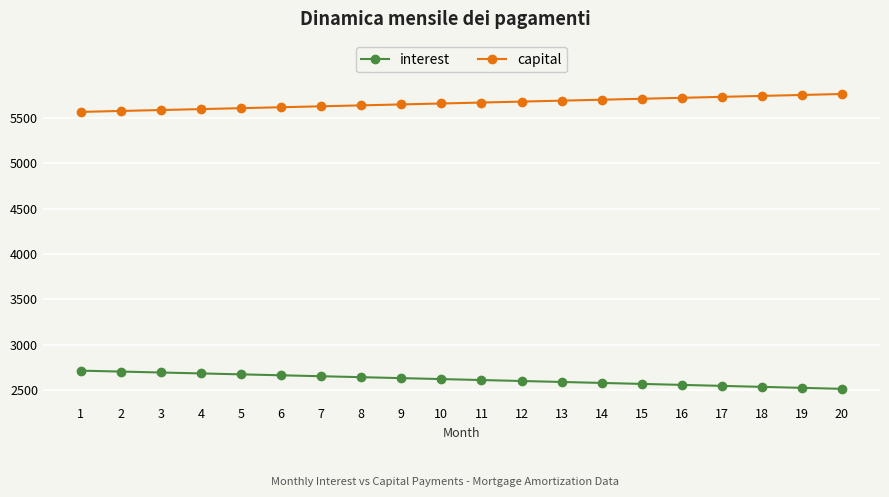

What is the spread (max minus min) of values at 16?

3164.3